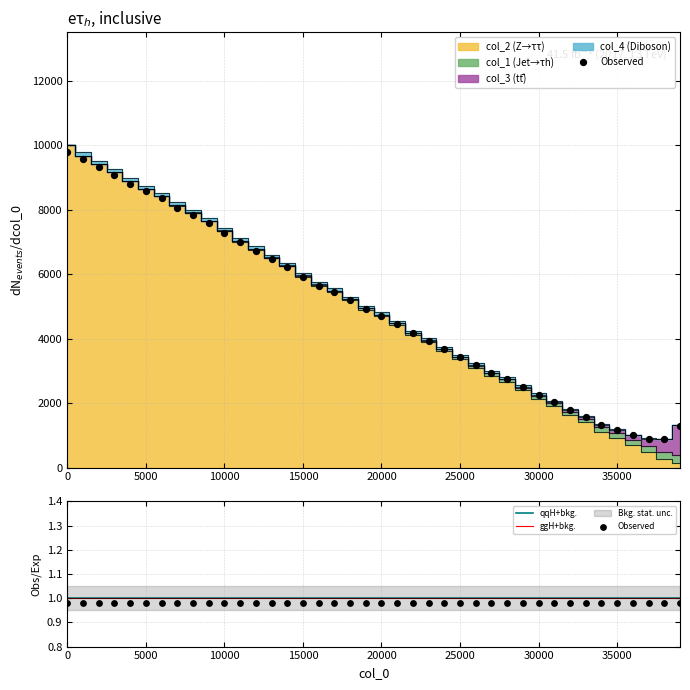

What is the total value across all series at 31001?

2080.2